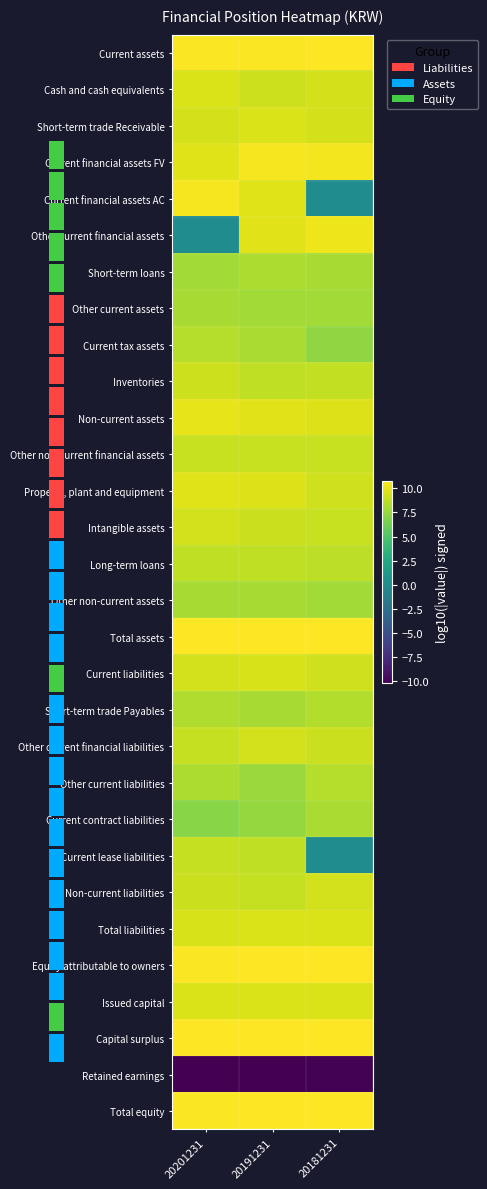

Between 20181231 and 20201231, which is larger?

20181231